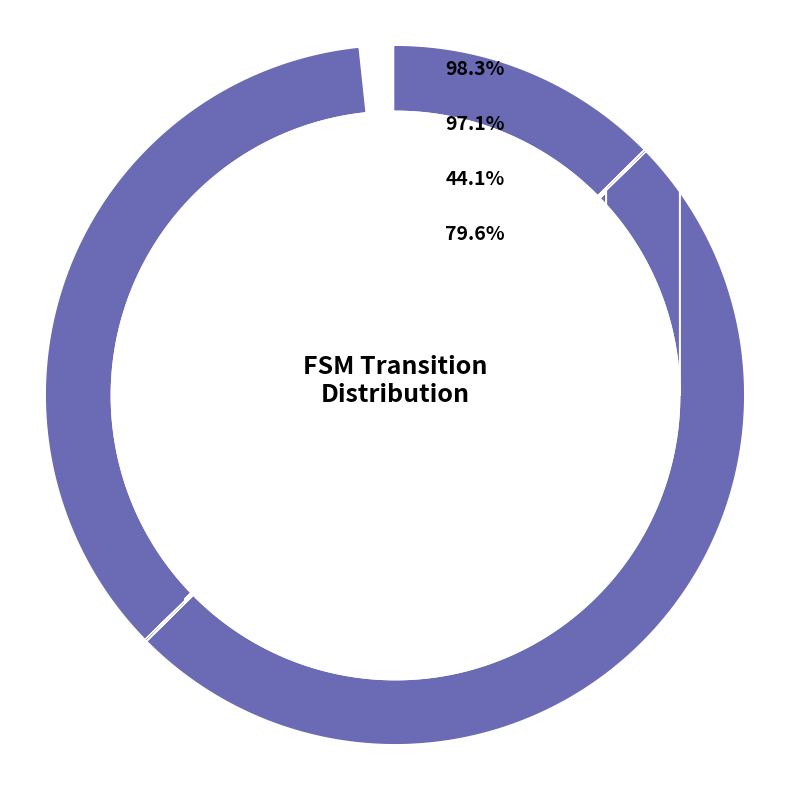

Is there a majority slice in this chart?

No